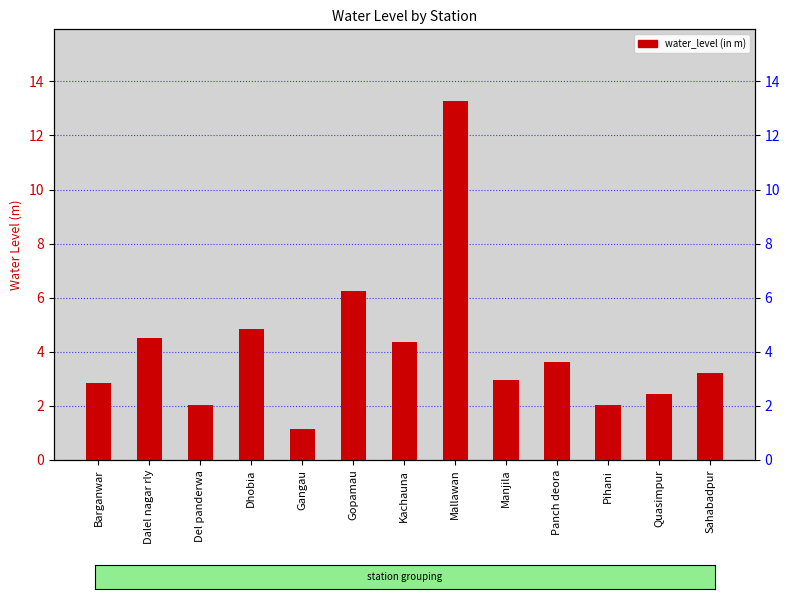

Between Dalel nagar rly and Manjila, which is larger?

Dalel nagar rly